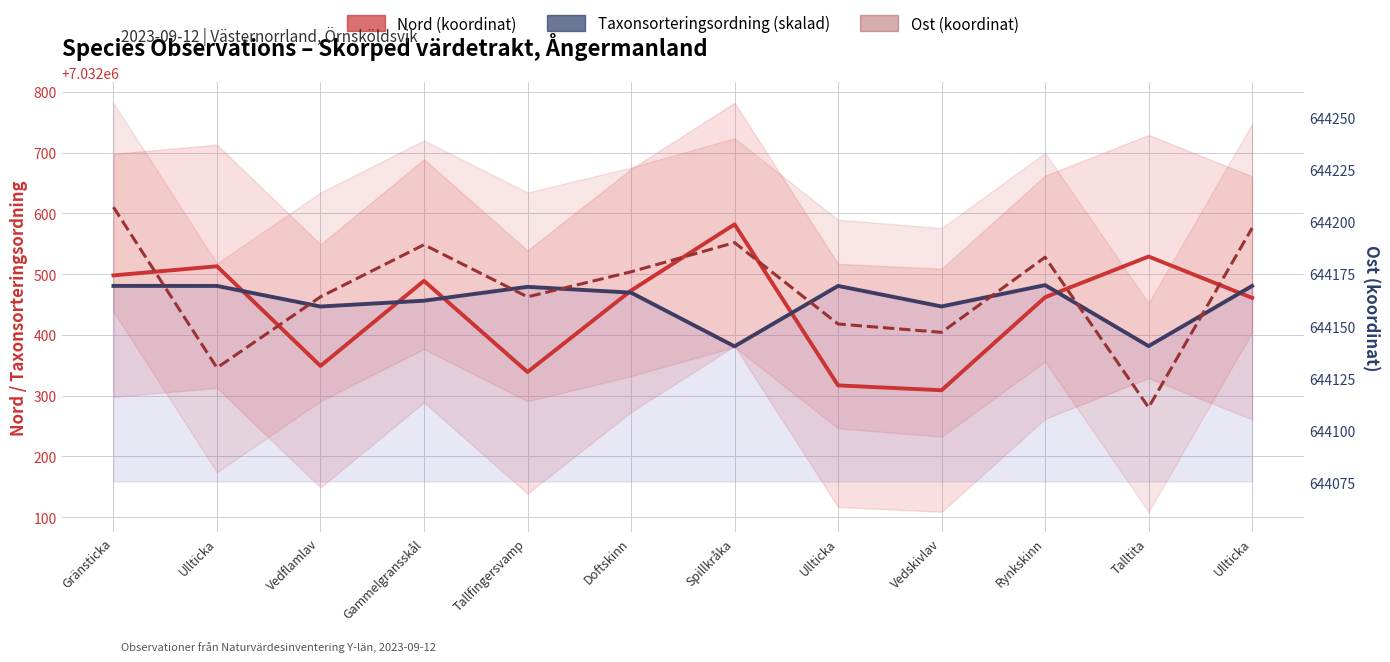

At which label does Taxonsorteringsordning (skalad) reach its minimum?

Spillkråka